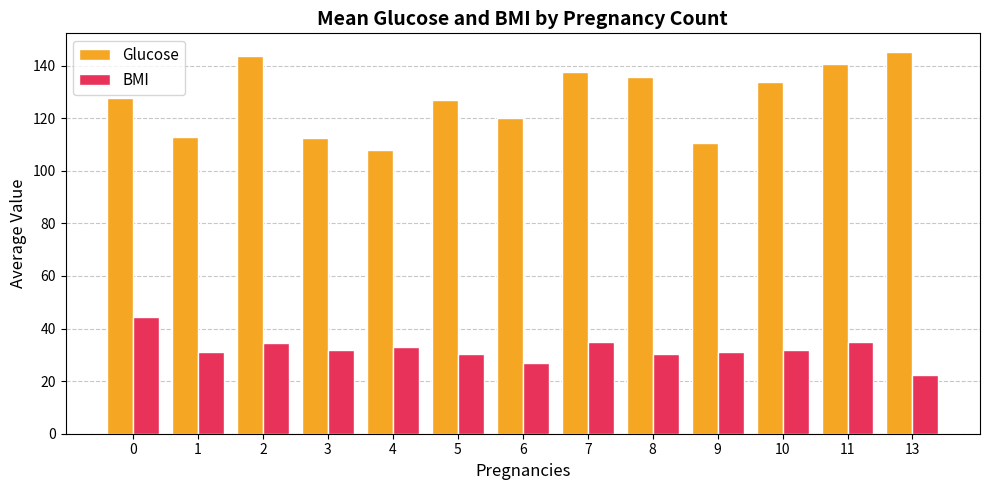

At which category is the sum across all series the highest?

2